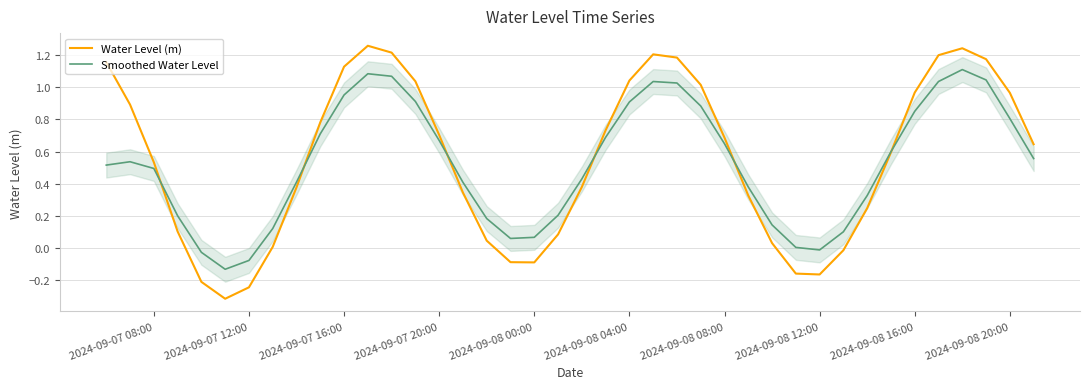

What is the highest value of the Water Level (m) series?

1.3